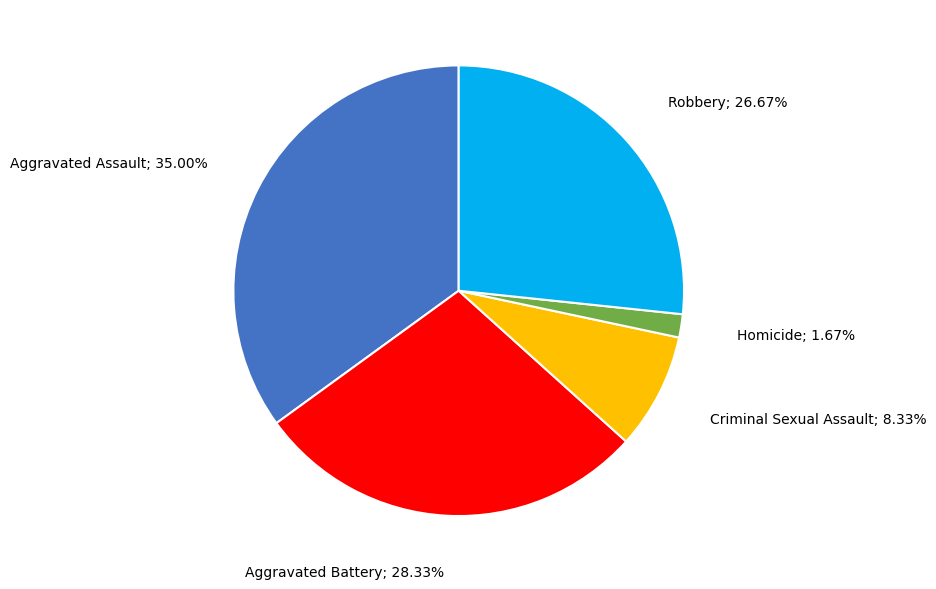

Is there a majority slice in this chart?

No